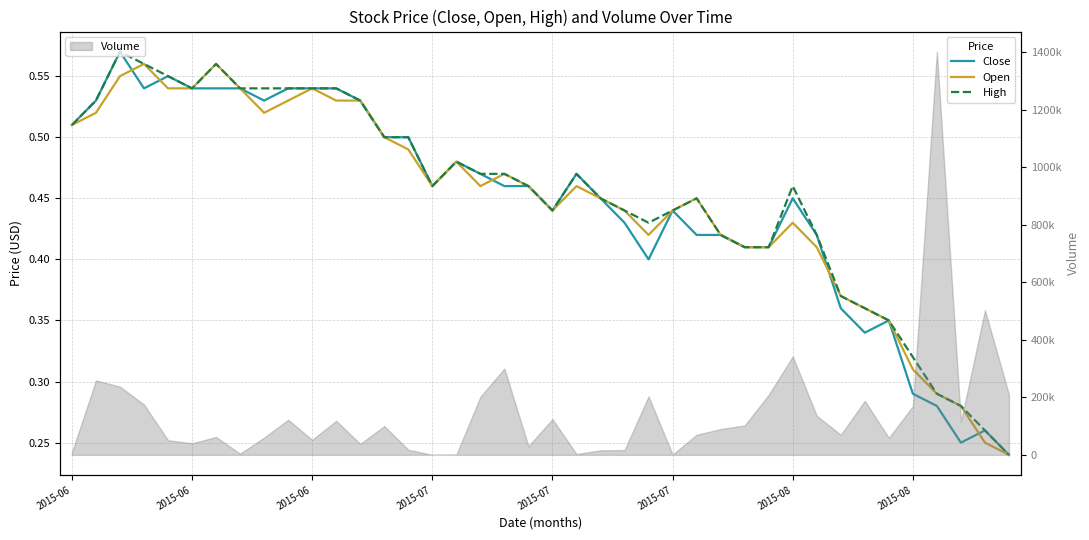

True or false: High and Close intersect in this chart.

False